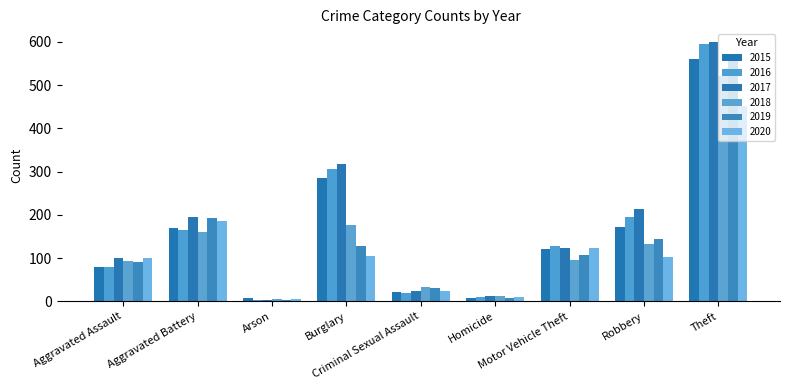

True or false: 2016 has a value of 594 at Theft.

True